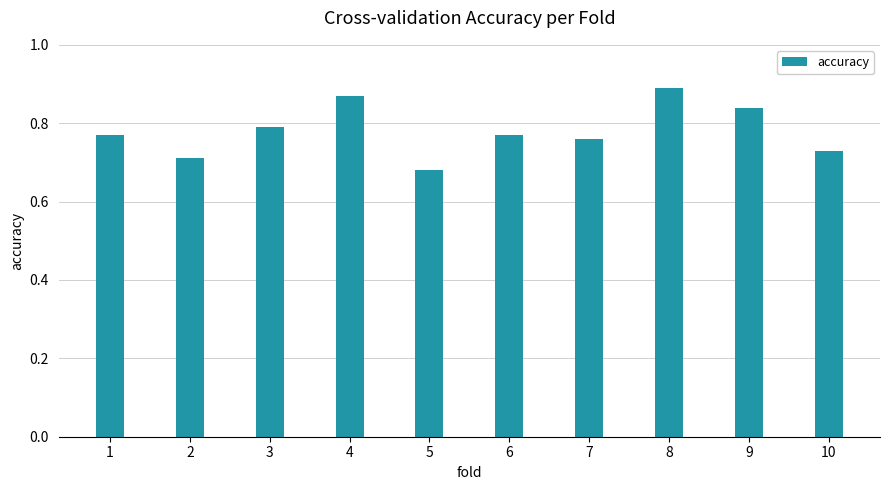

At which category does the chart reach its minimum across all series?

5